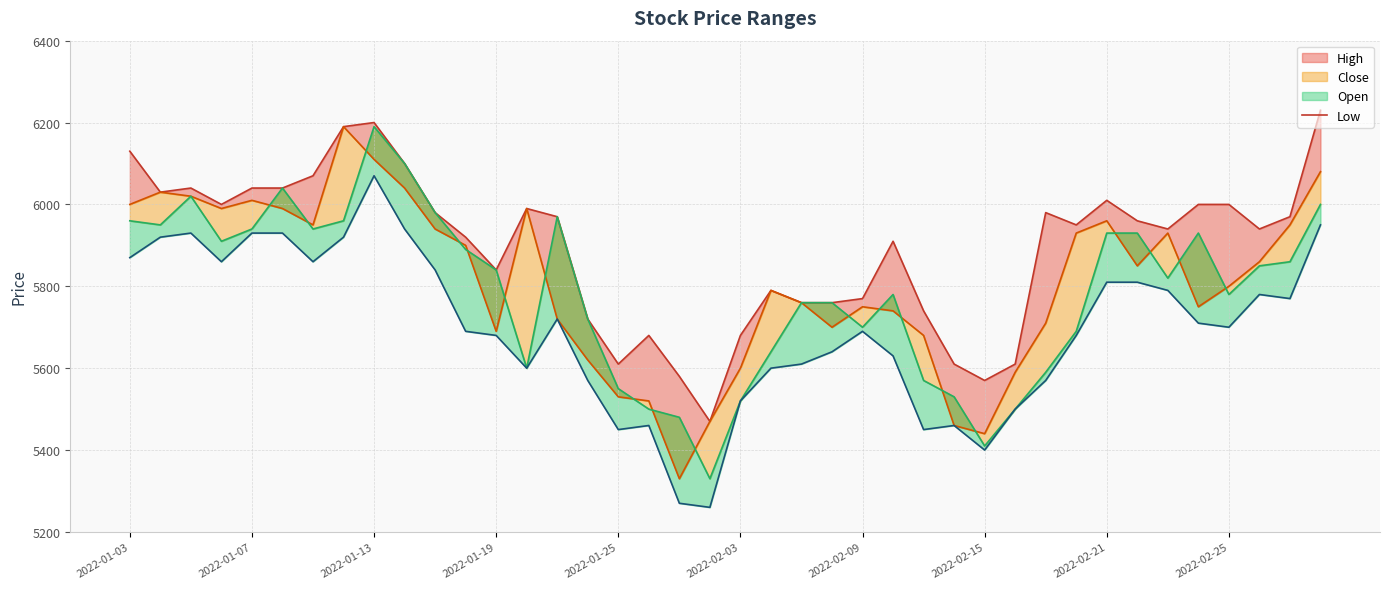

Does the chart display data point markers on the line(s)?

No